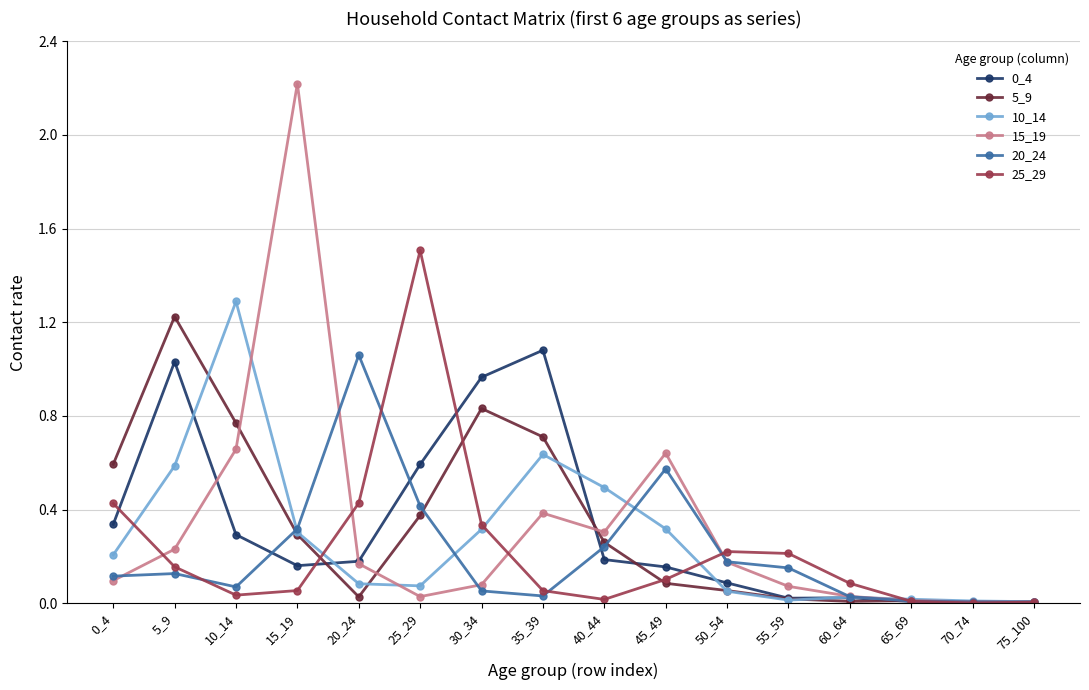

Does the chart display data point markers on the line(s)?

Yes